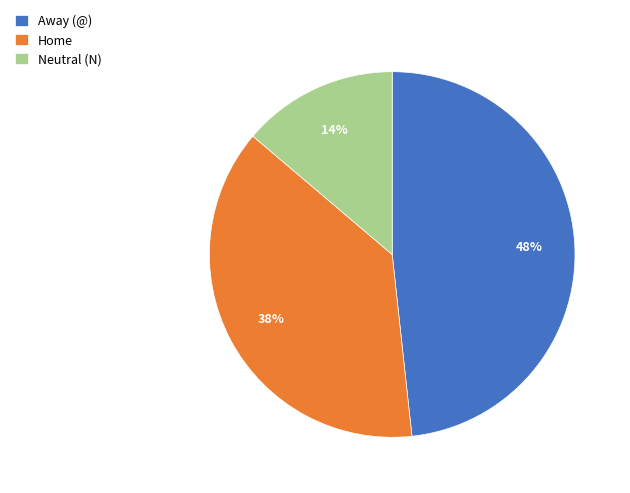

Which slice is the smallest?

Neutral (N)